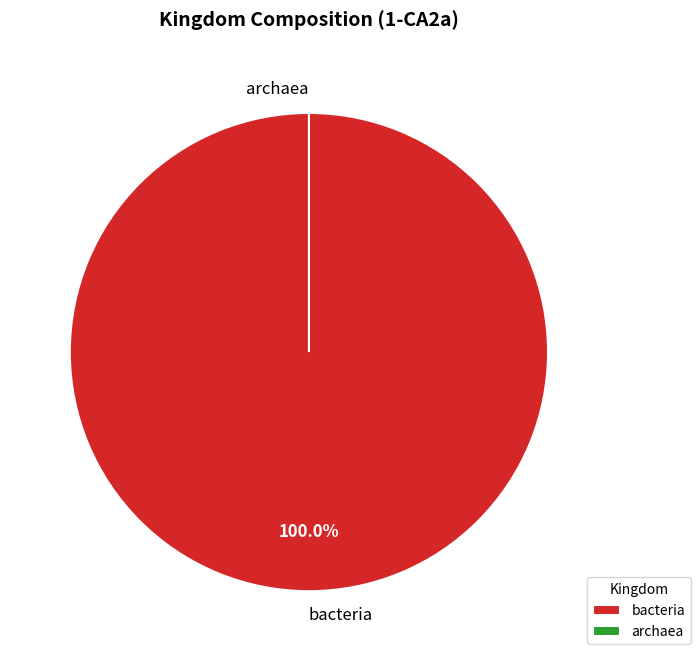

What is the smallest slice in the pie chart?

archaea